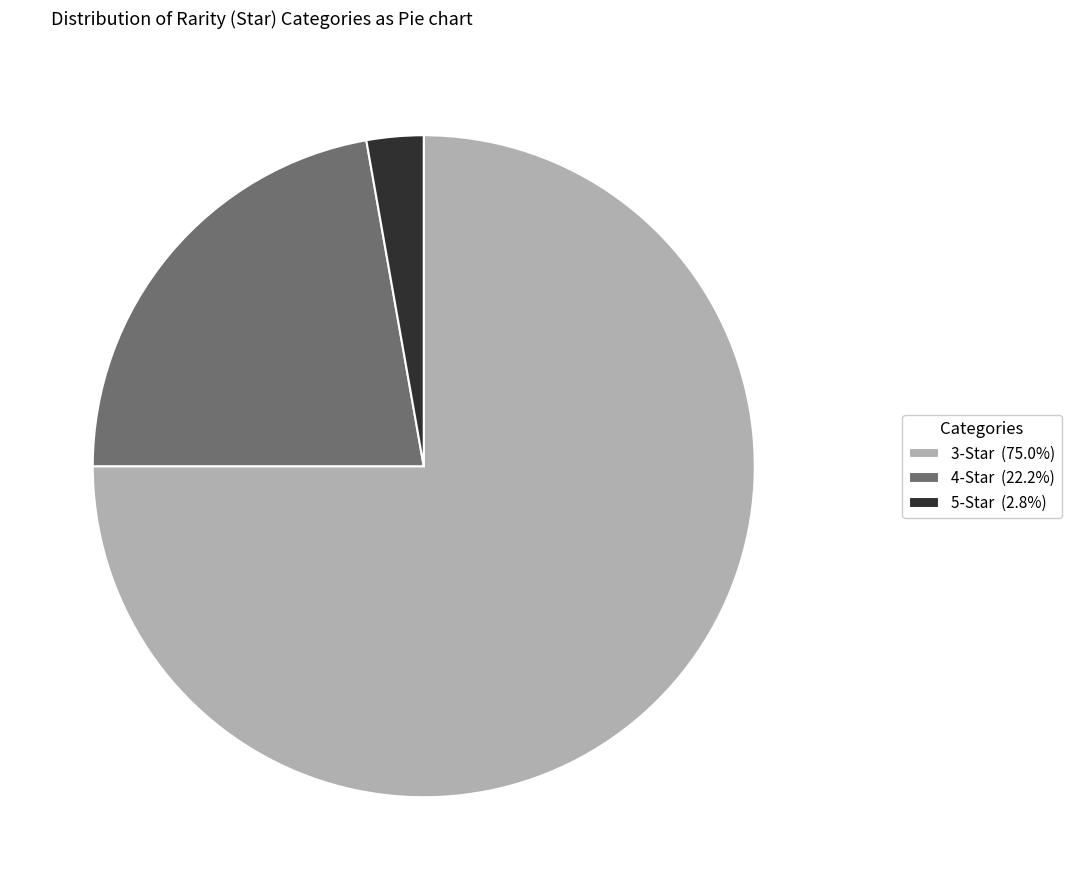

What is the ratio of the value at 3-Star (75.0%) to the value at 5-Star (2.8%)?

27.0